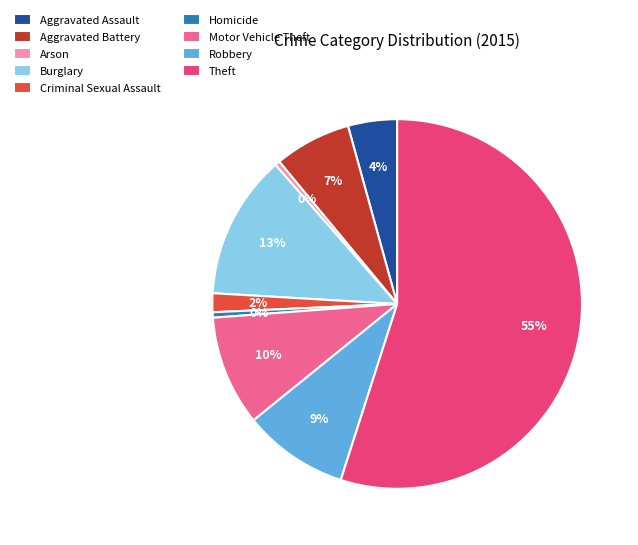

How many segments does this pie chart have?

9